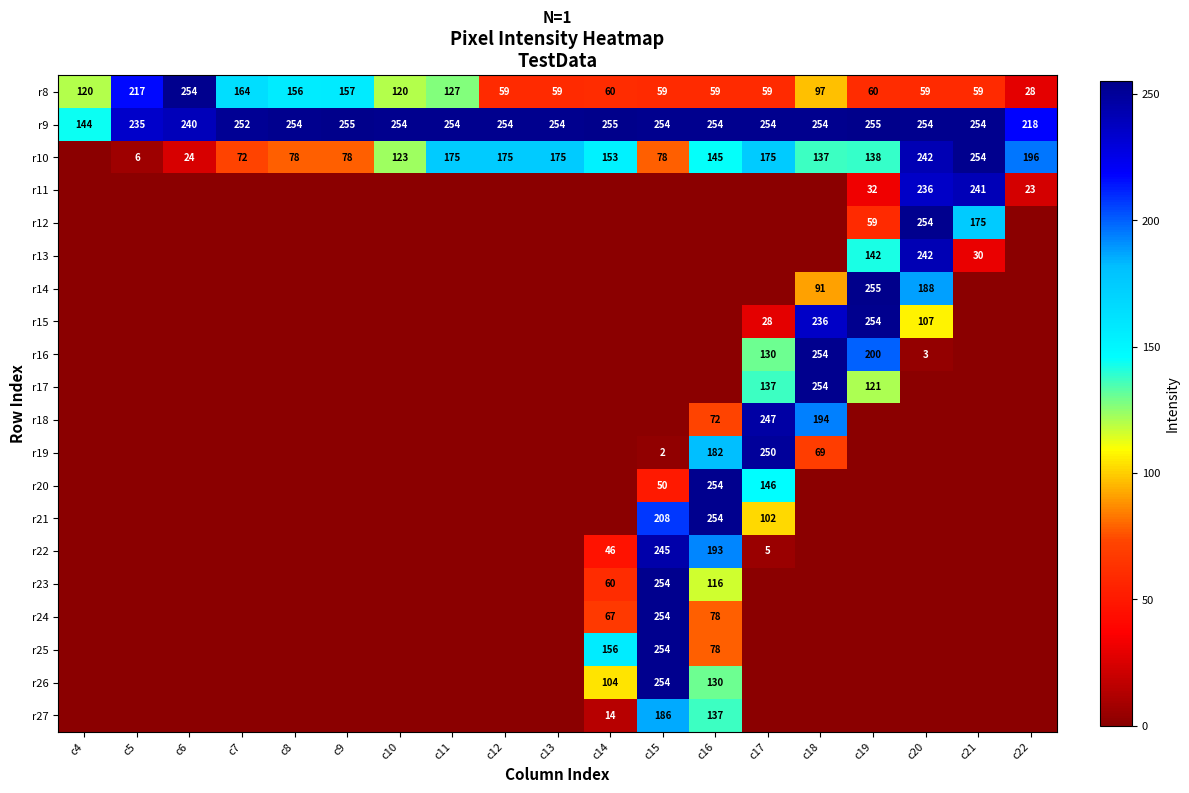

What is the difference between the highest and lowest values at c7?

252